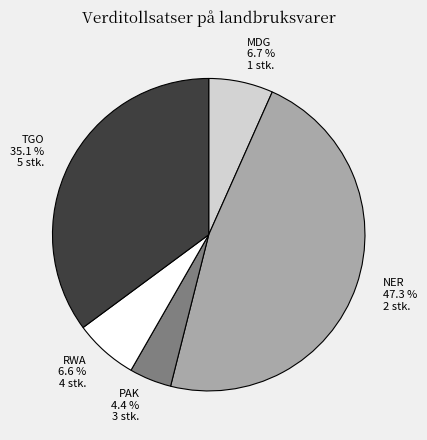

Which slice is the smallest?

PAK